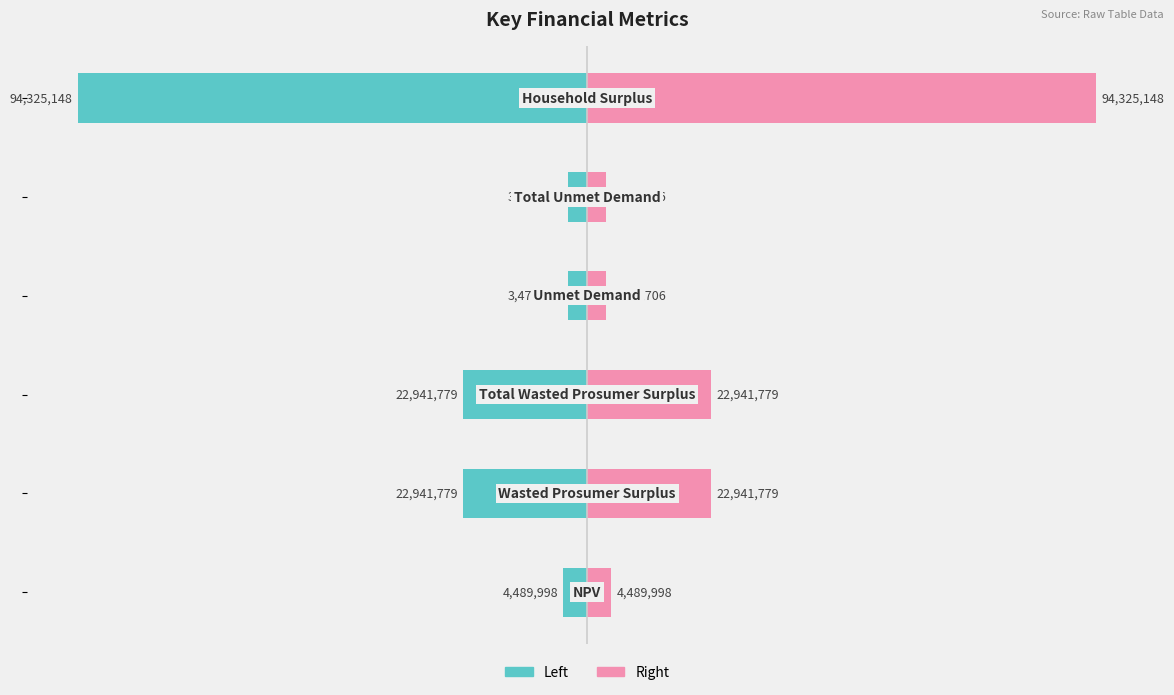

How many values in the Value (left) series exceed -4489998?

2